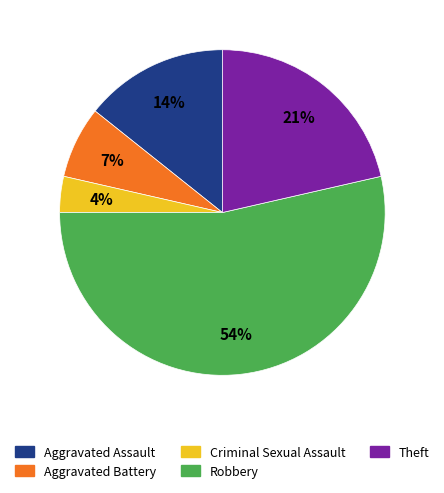

To the nearest percent, what is the difference between the largest and smallest slice percentages?

50%